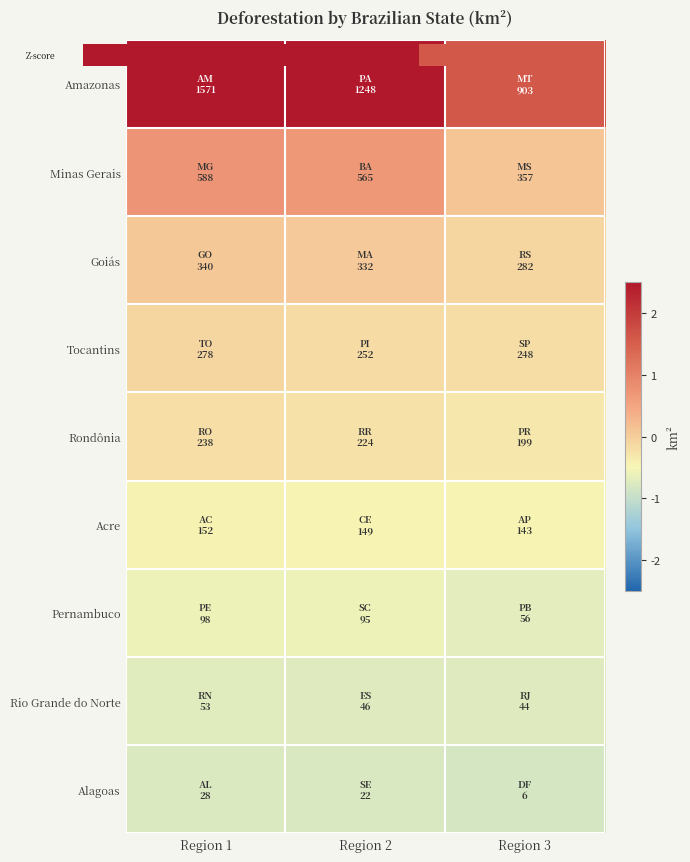

At how many categories does at least one series exceed 3?

1